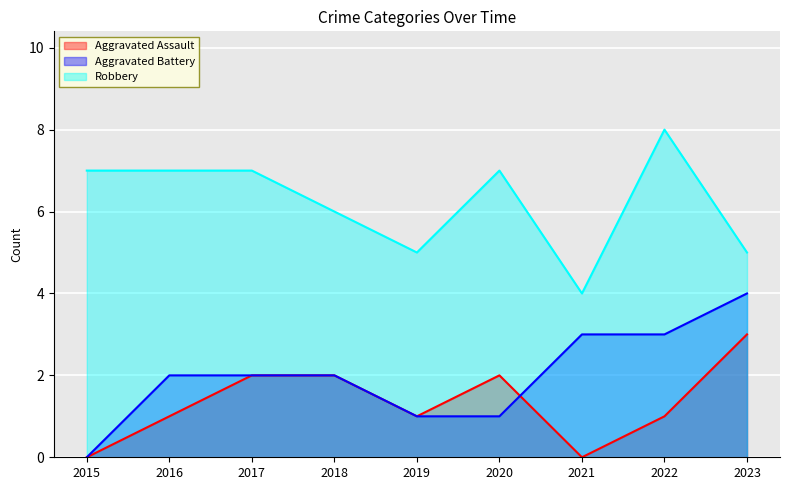

True or false: Aggravated Assault has a value of 1 at 2017.

False